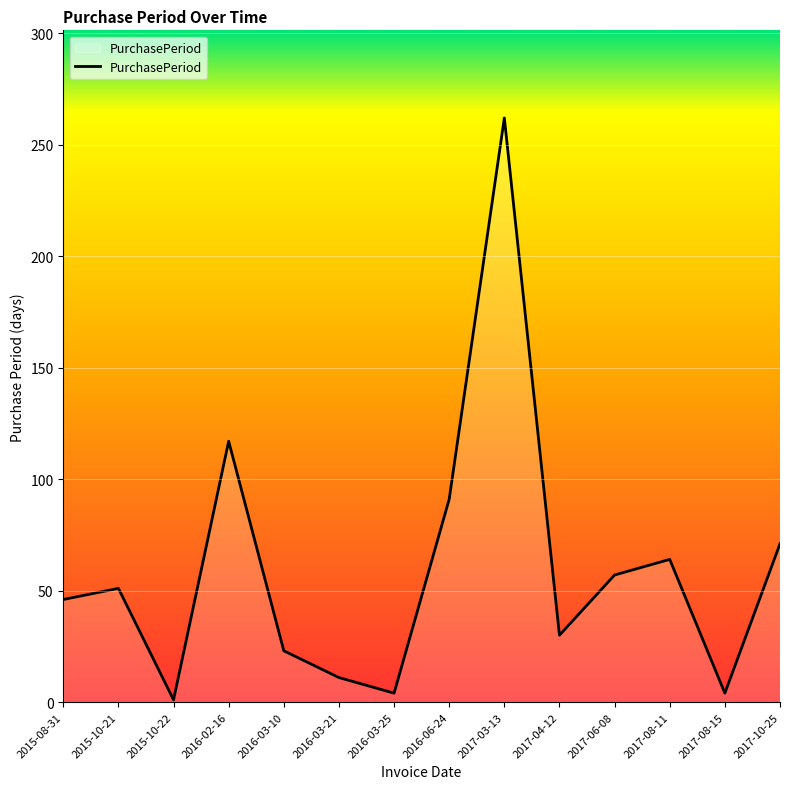

What is the change in value from 2015-10-21 to 2016-03-10?

-28